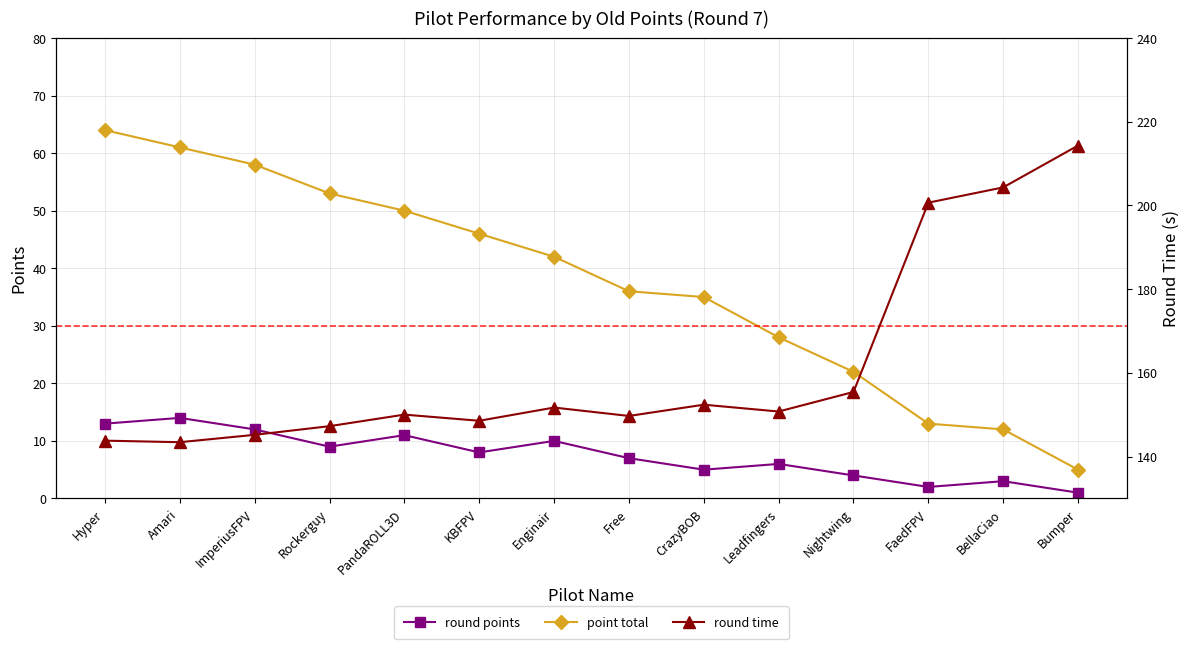

Is it true that round time equals 257.8 at KBFPV?

False